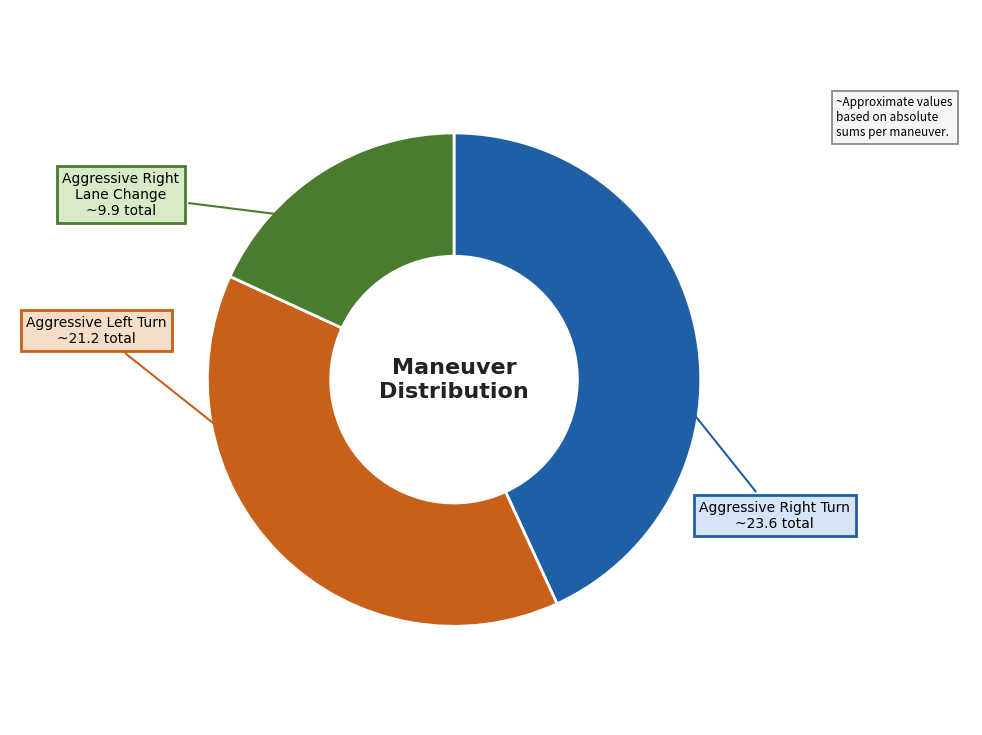

Is there any slice that represents more than half of the pie?

No